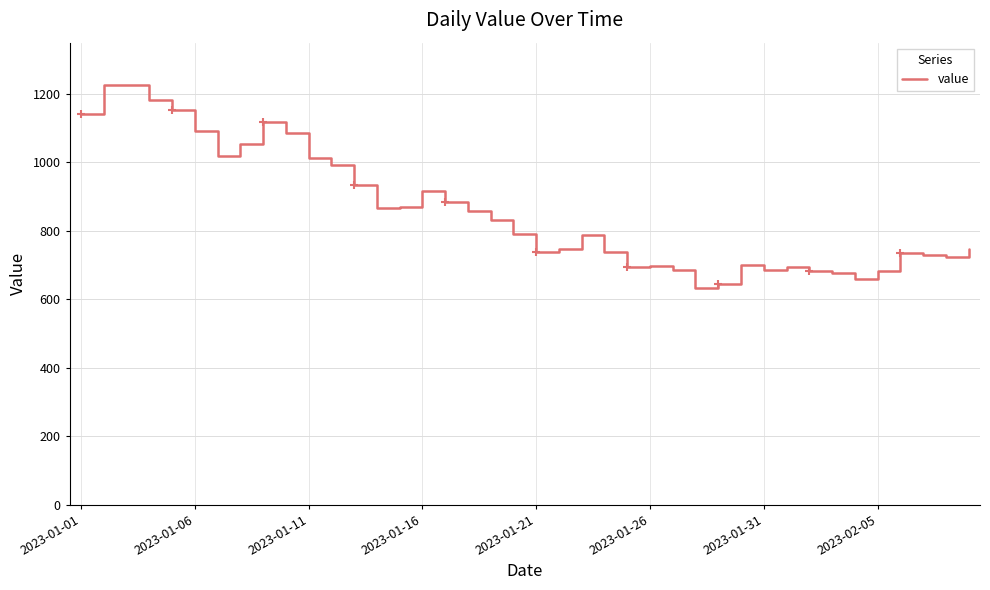

Where does the data first go above 792?

2023-01-01